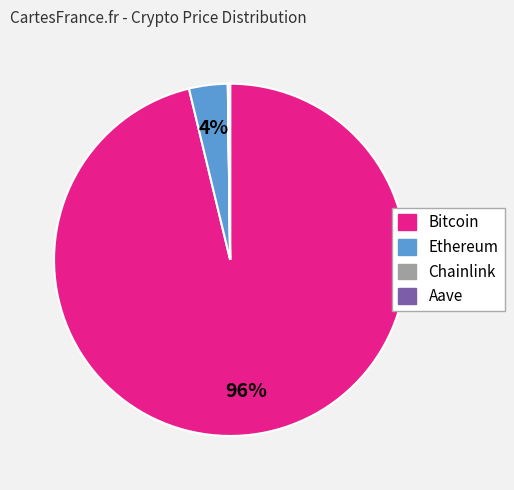

Does Ethereum account for over 50% of the chart?

No